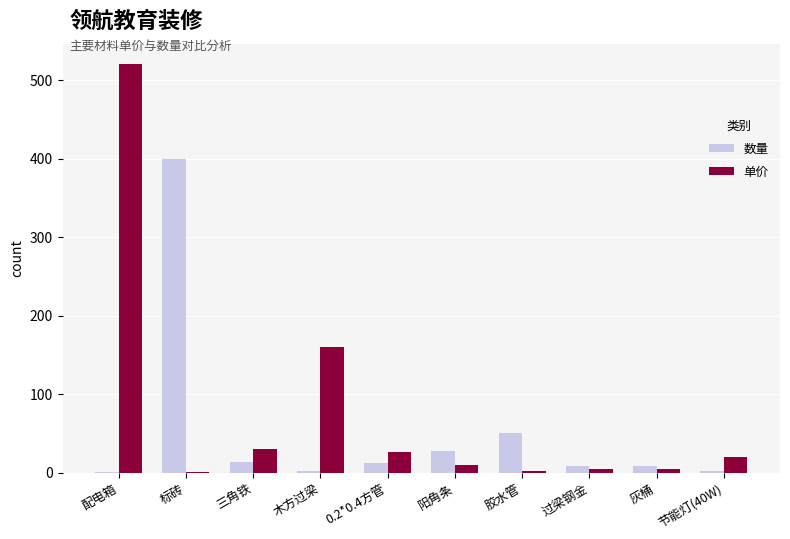

Does the chart contain stacked bars?

No